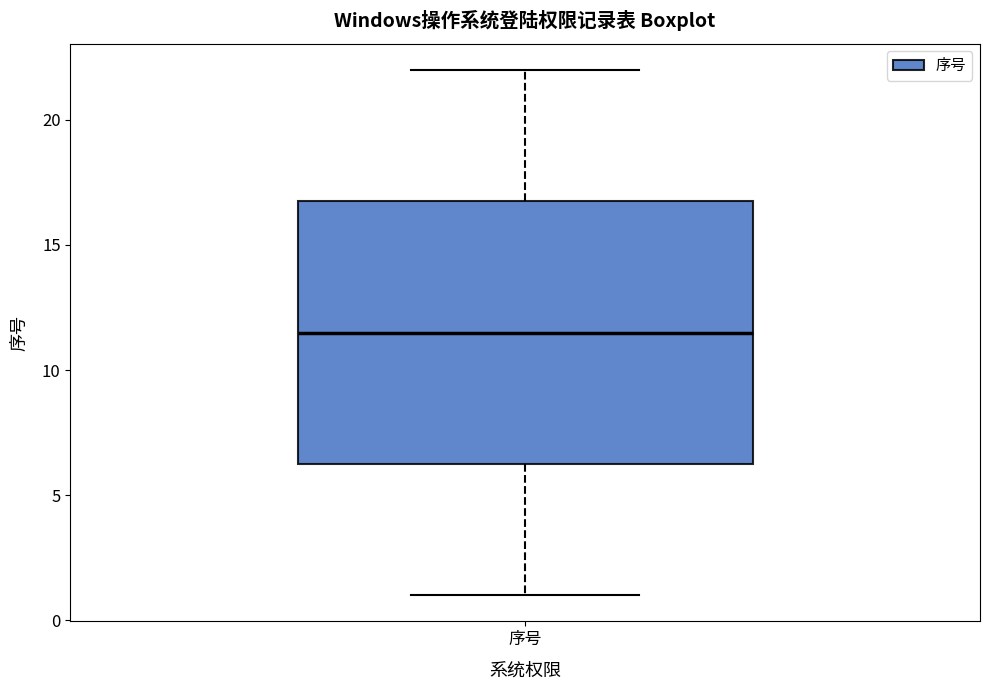

Transcribe this box plot: give where the median line is, the range the box spans, and where the two whiskers end, as read against the y-axis. The values are not printed on the chart, so give them approximately, as read against the axis.

median 11.5, box 6.5 to 17.0, whiskers 1.0 to 22.0